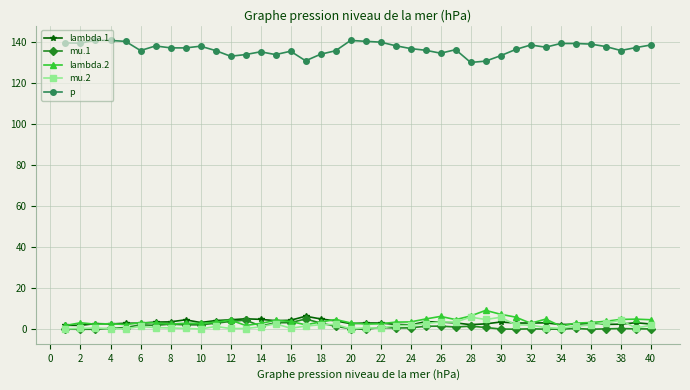

Which series has the largest total across all categories?

p